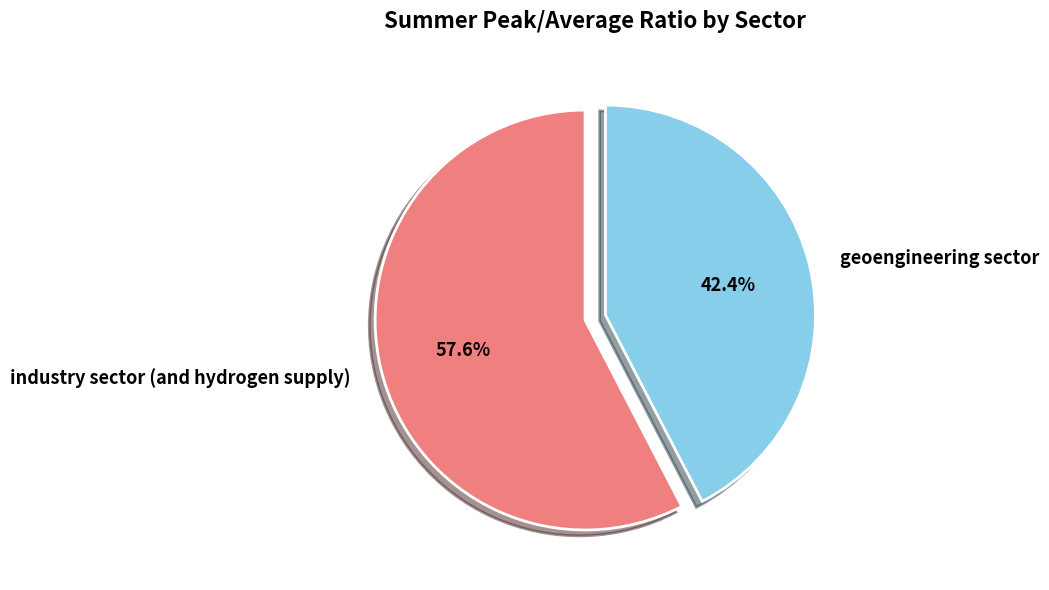

Combined, what portion of the pie is industry sector (and hydrogen supply) and geoengineering sector?

100.0%